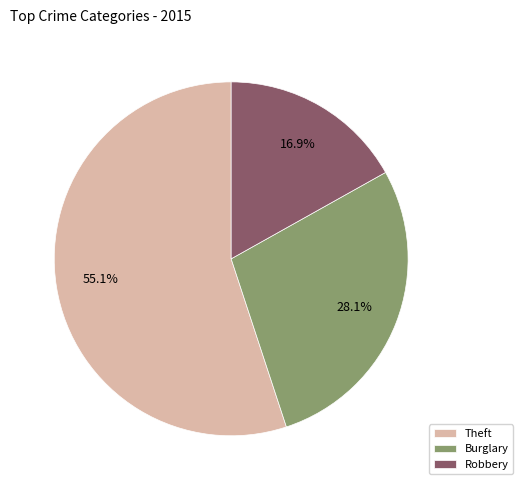

Combined, what portion of the pie is Burglary and Theft?

83.1%